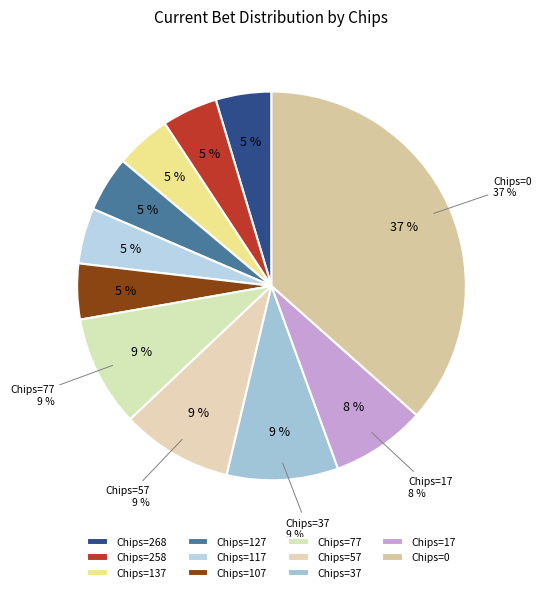

How much of the chart is everything except 137?

95.4%